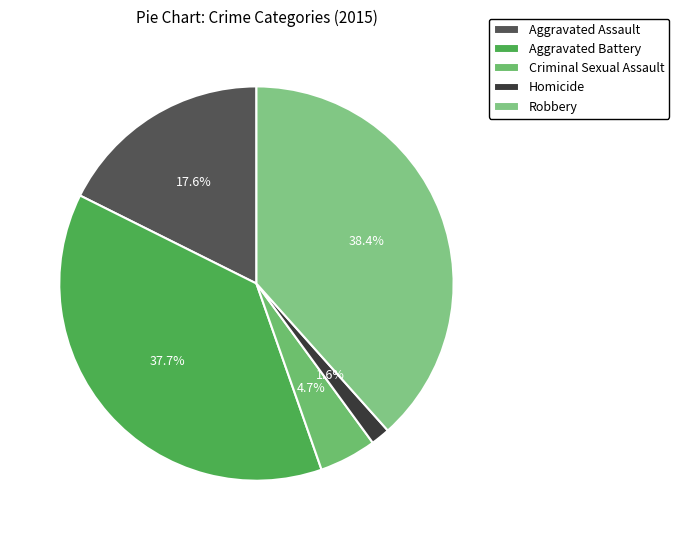

To the nearest percent, what is the combined percentage of Aggravated Assault and Aggravated Battery?

55%